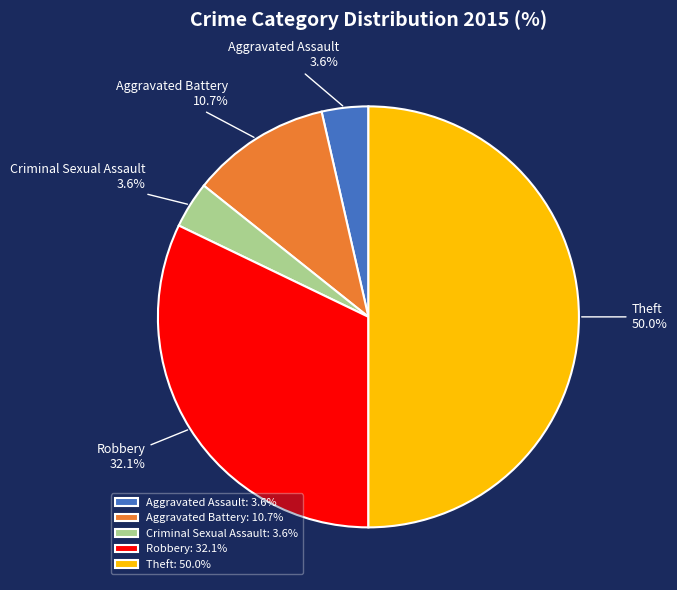

Which has a higher value, Aggravated Battery or Aggravated Assault?

Aggravated Battery